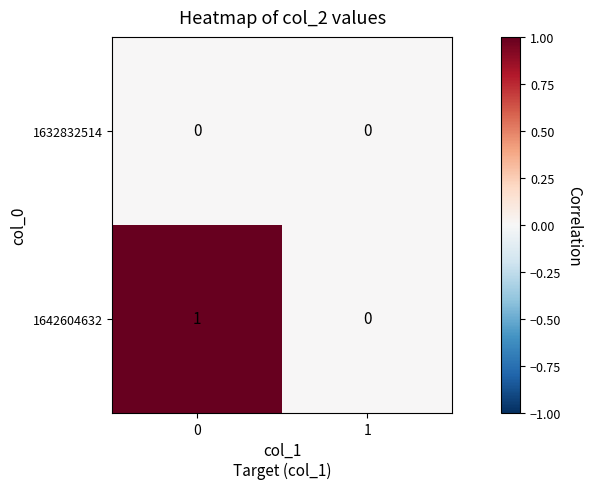

Rank the series by their average value, from highest to lowest.

1642604632, 1632832514